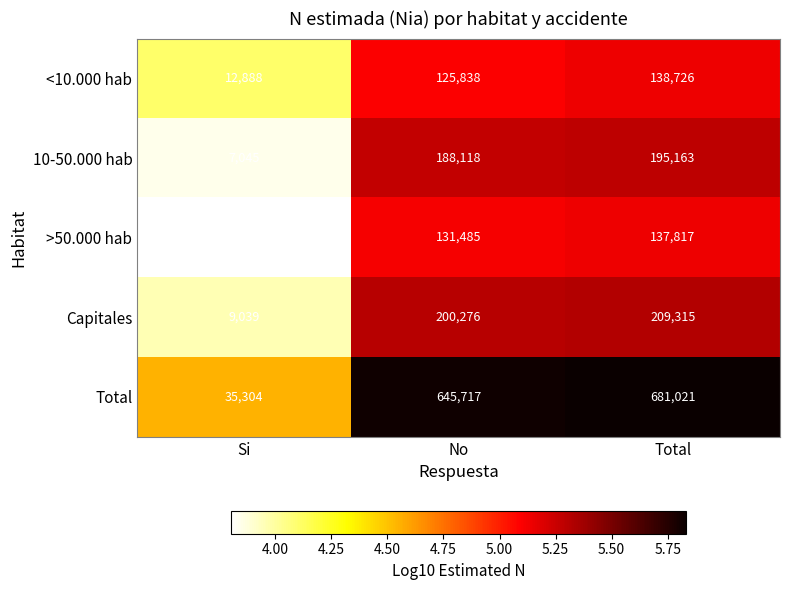

What is the approximate value of <10.000 hab at Si?

12888